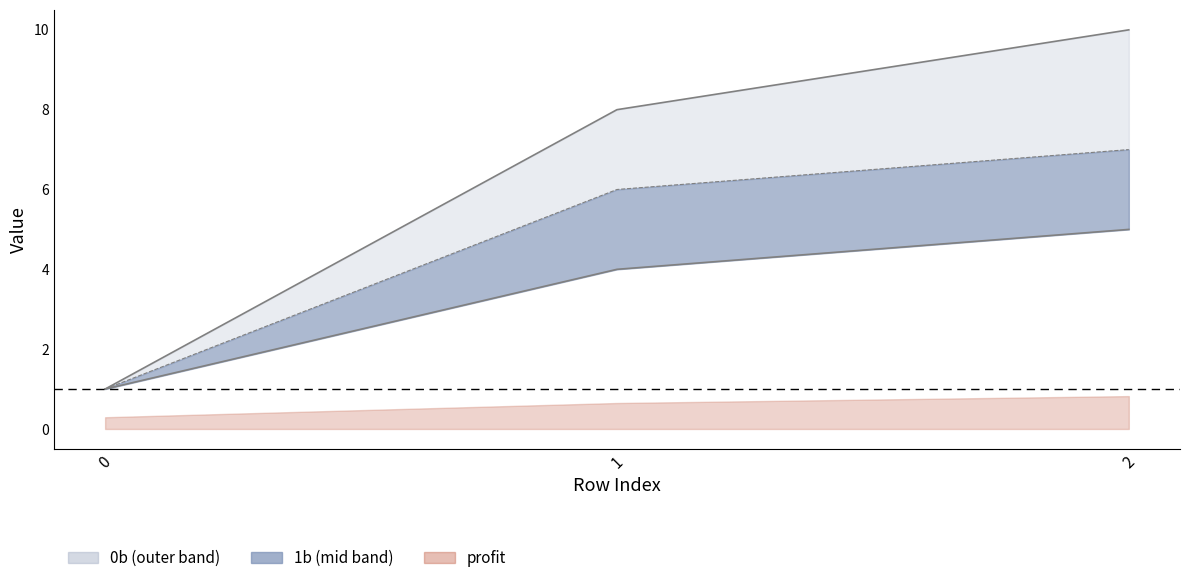

What is the value of the 1b point at the 3rd from the left?

7